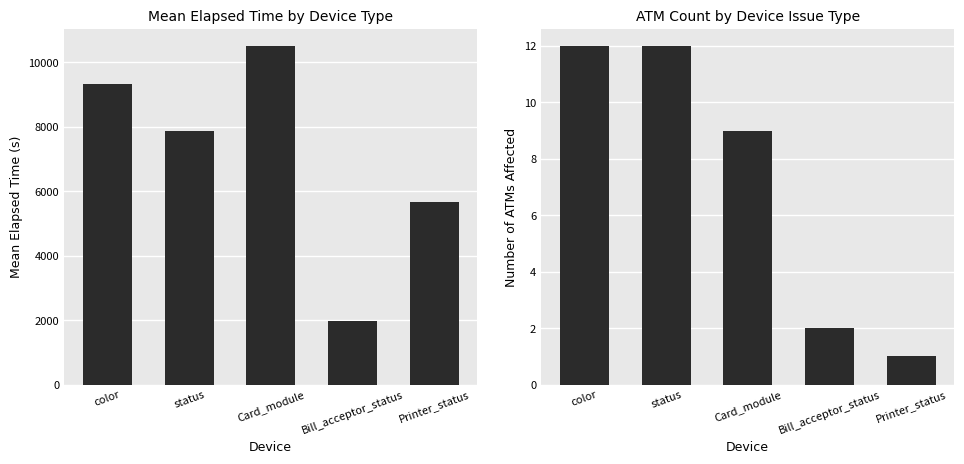

How many series are shown in this chart?

2